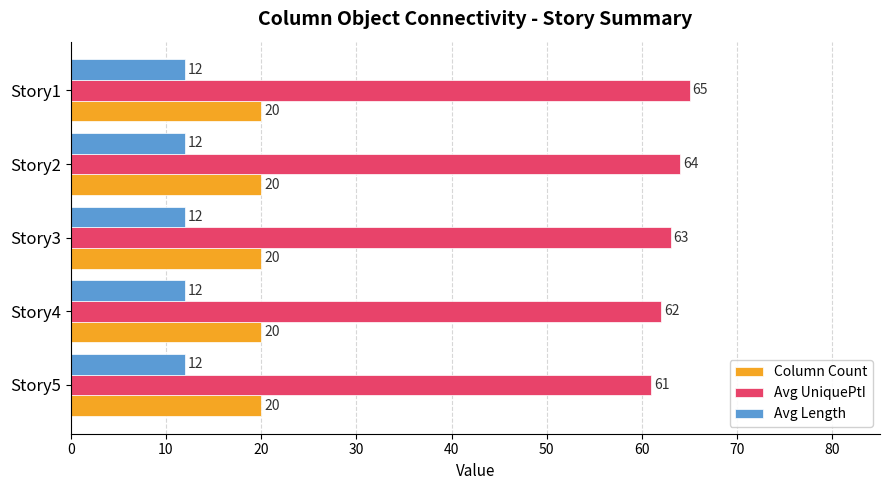

List the series in order of their peak value, lowest first.

Avg Length, Column Count, Avg UniquePtI